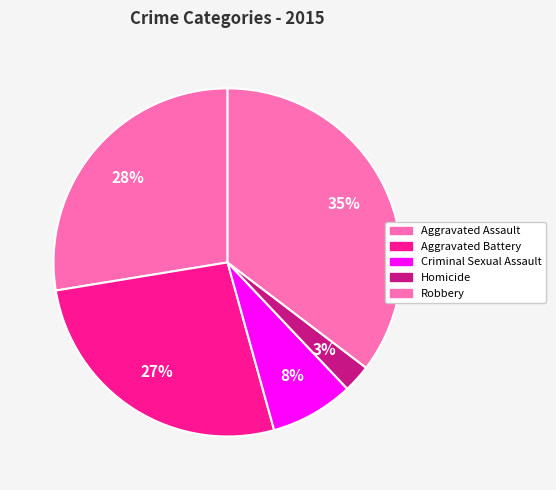

What percentage is the Aggravated Battery slice, to the nearest percent?

27%